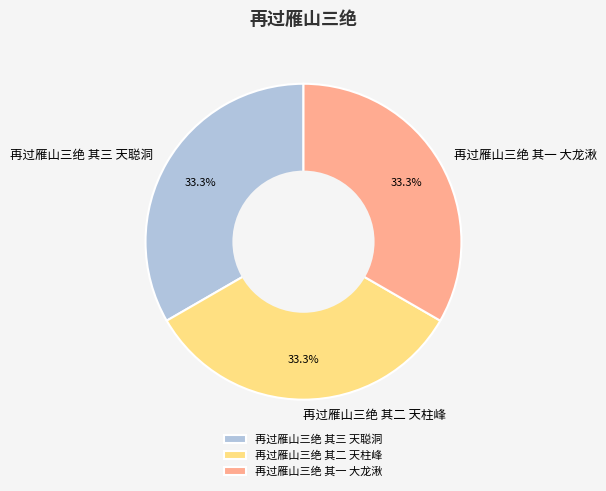

Does 再过雁山三绝 其一 大龙湫 account for over 50% of the chart?

No